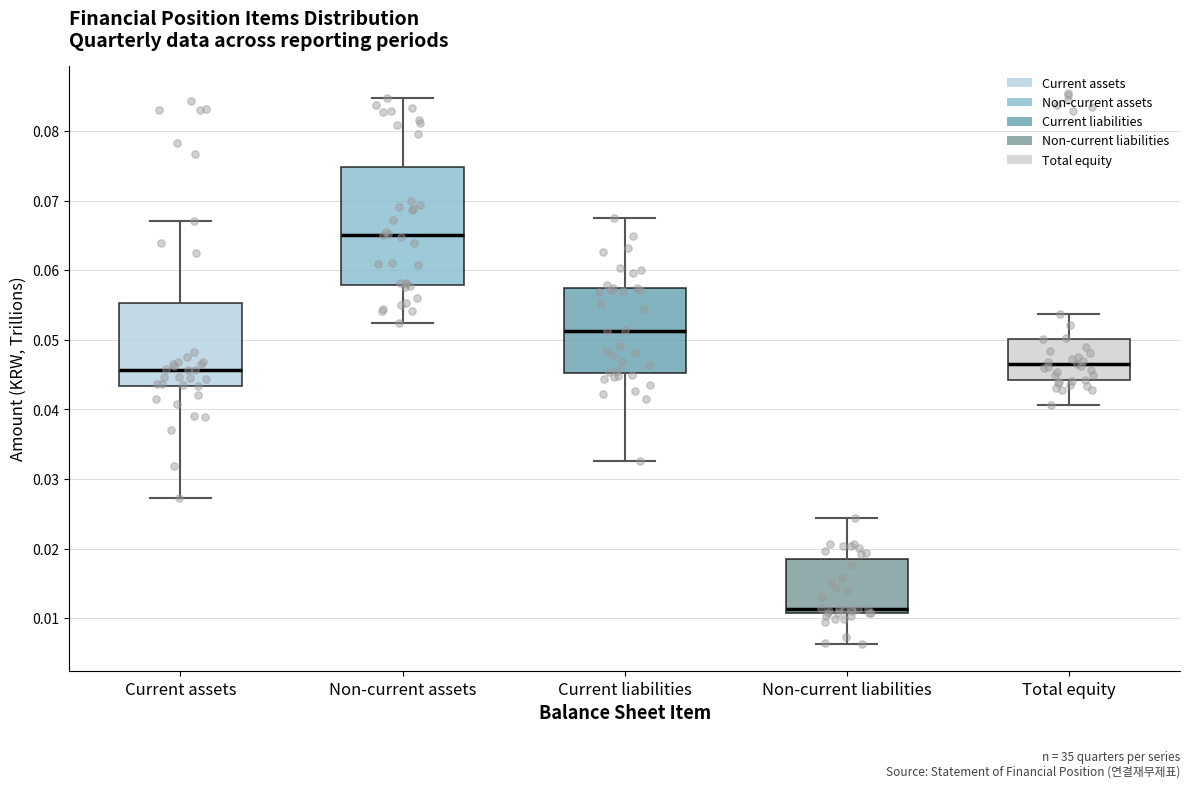

Where does the upper whisker of the box for Total equity end on the y-axis? The values are not printed on the chart, so give them approximately, as read against the axis.

0.054